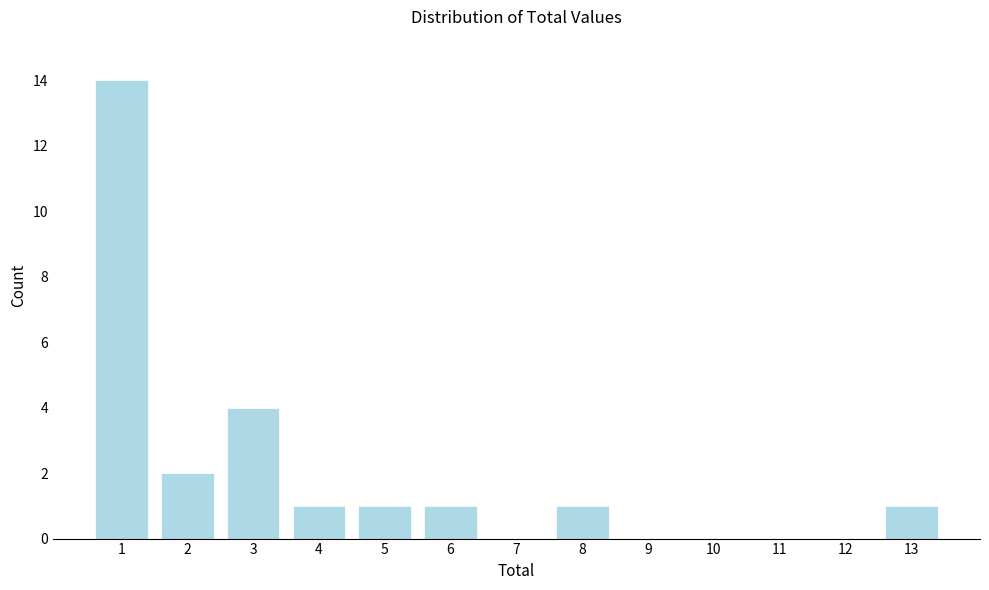

Reading left to right, extract all data points from this chart.

1=14	2=2	3=4	4=1	5=1	6=1	7=0	8=1	9=0	10=0	11=0	12=0	13=1